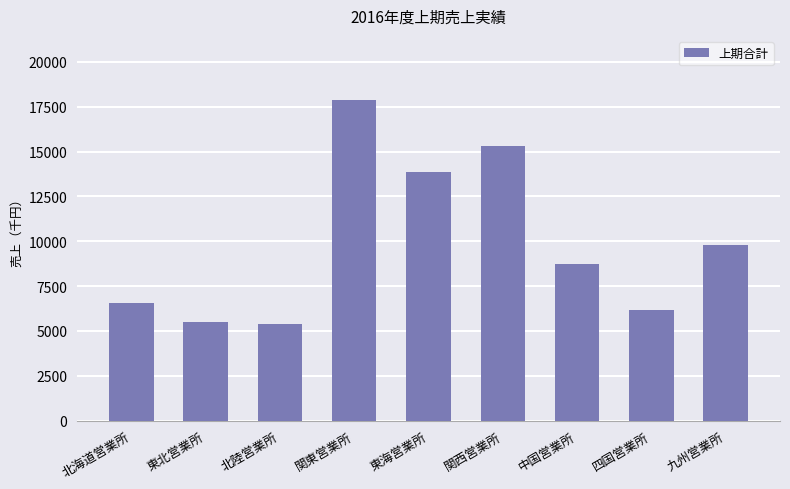

What is the value of the 3rd bar from the left?

5390